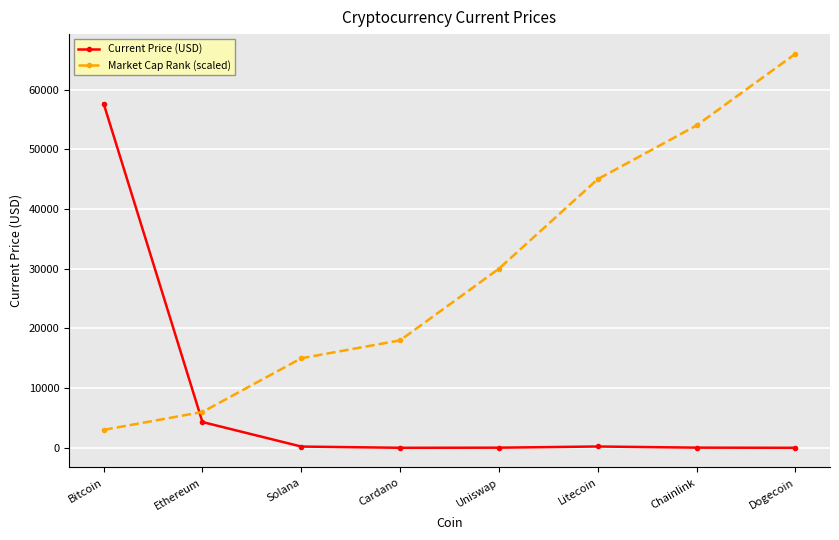

What is the minimum value shown in the chart?

0.2